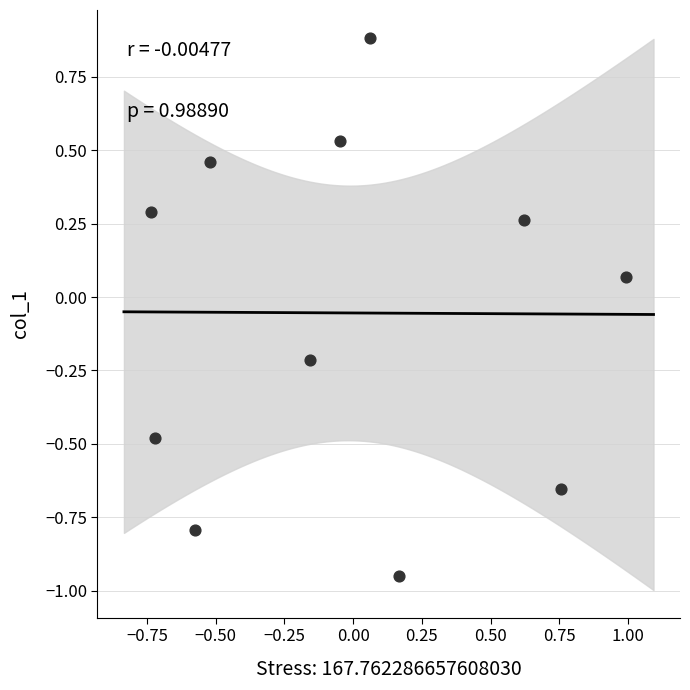

What is the range of Y values (max minus min)?

1.8